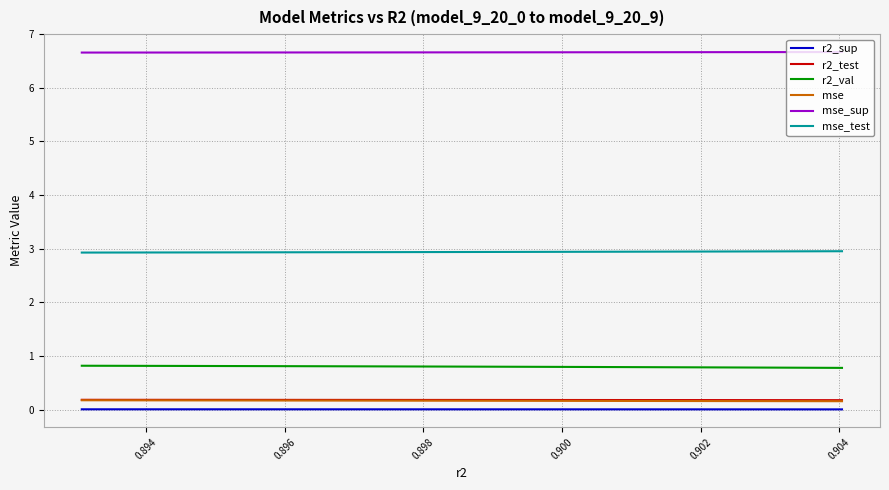

What is the lowest value of the mse_test series?

2.9